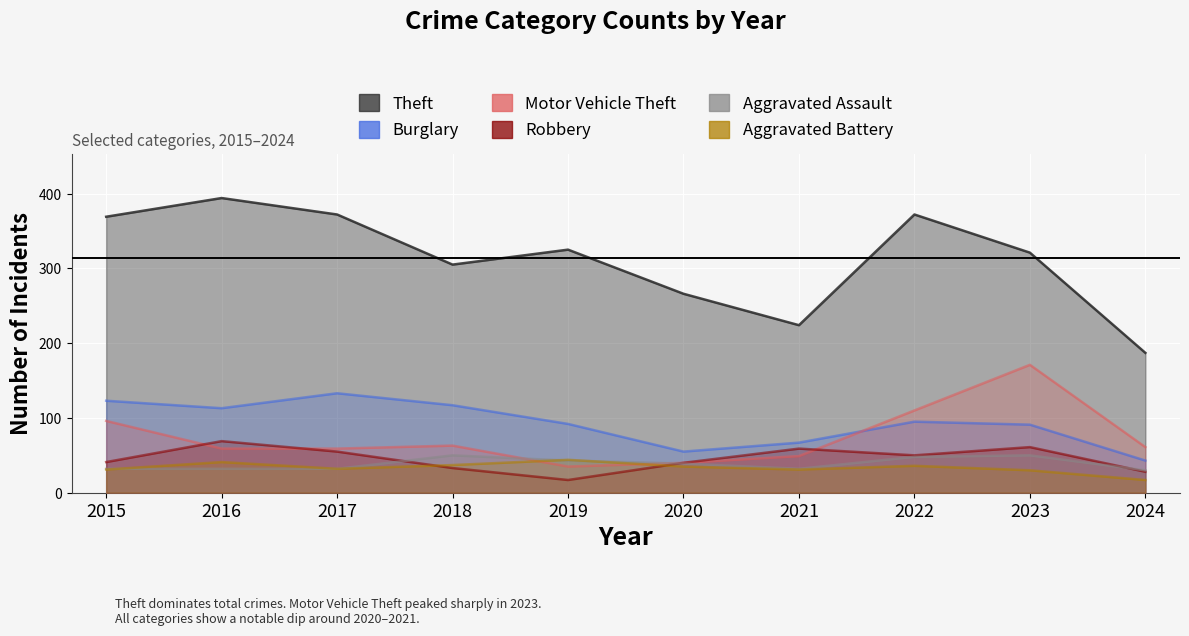

Where is the first local minimum for Burglary?

2016